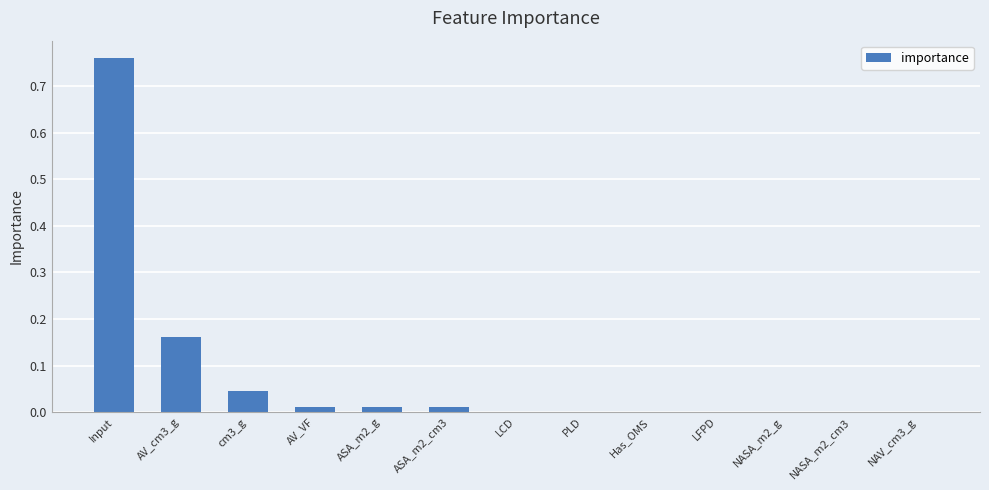

True or false: the data shows 0.0 at cm3_g.

True